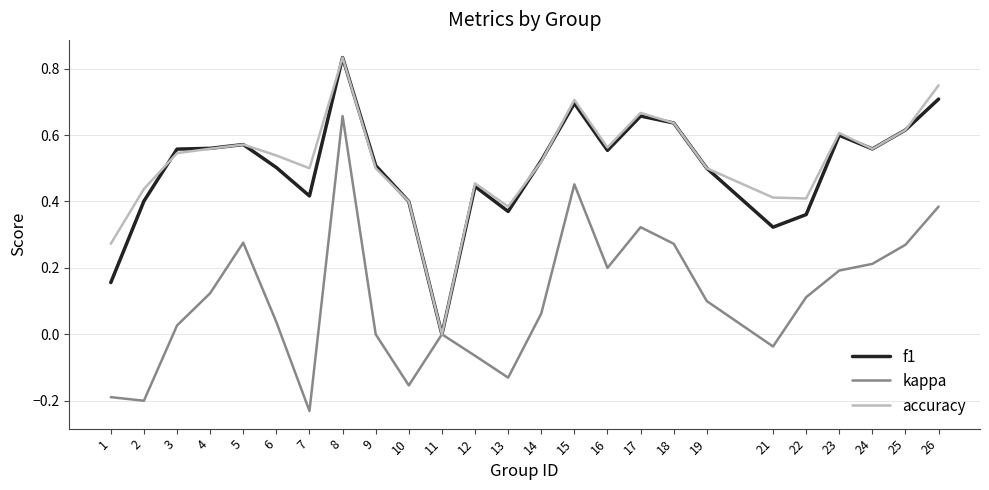

At which label does kappa reach its minimum?

7